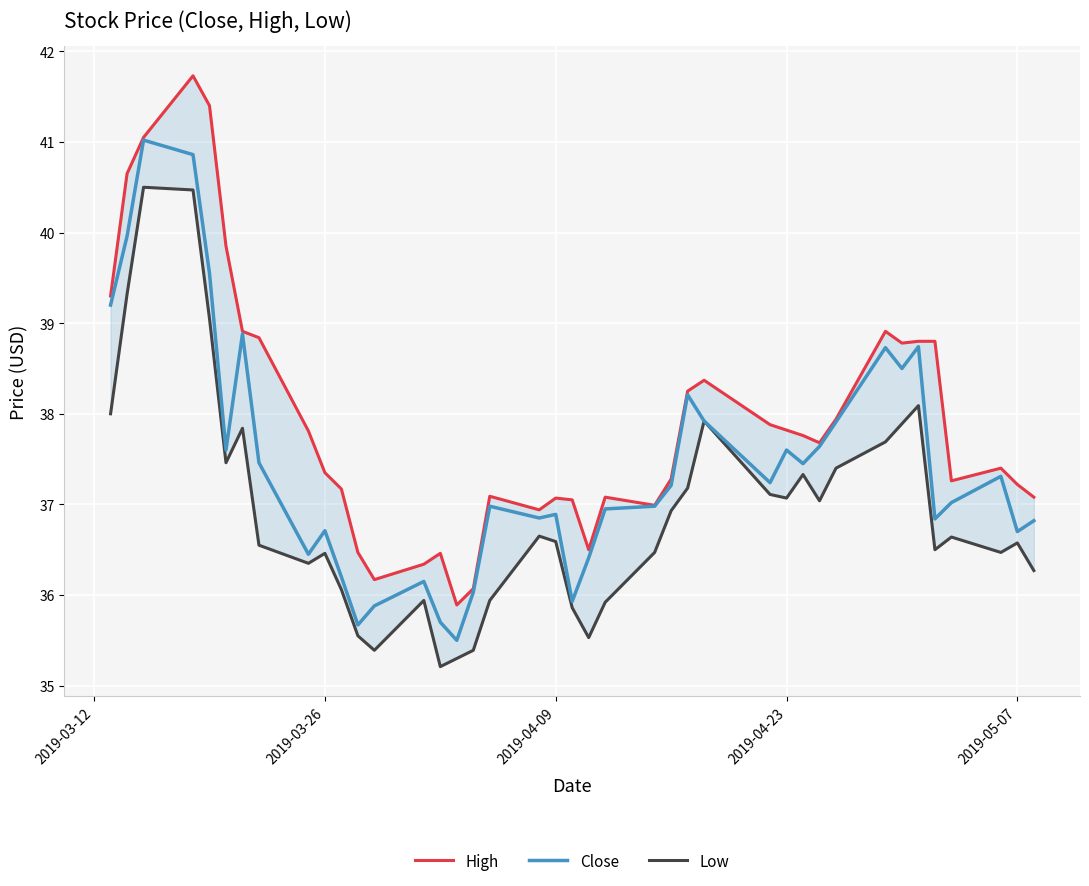

In High, how many points are higher than both neighbors (excluding endpoints)?

8